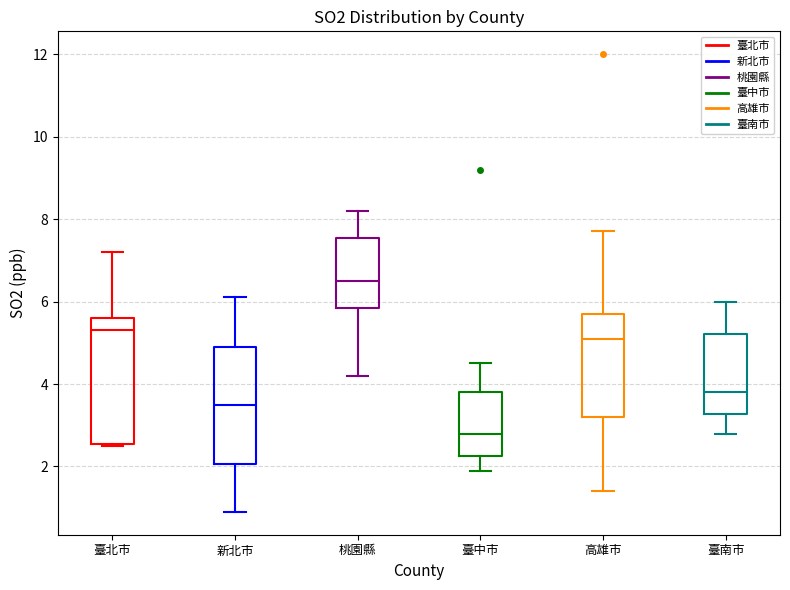

Where does the lower whisker of the box for 新北市 end on the y-axis? The values are not printed on the chart, so give them approximately, as read against the axis.

1.0